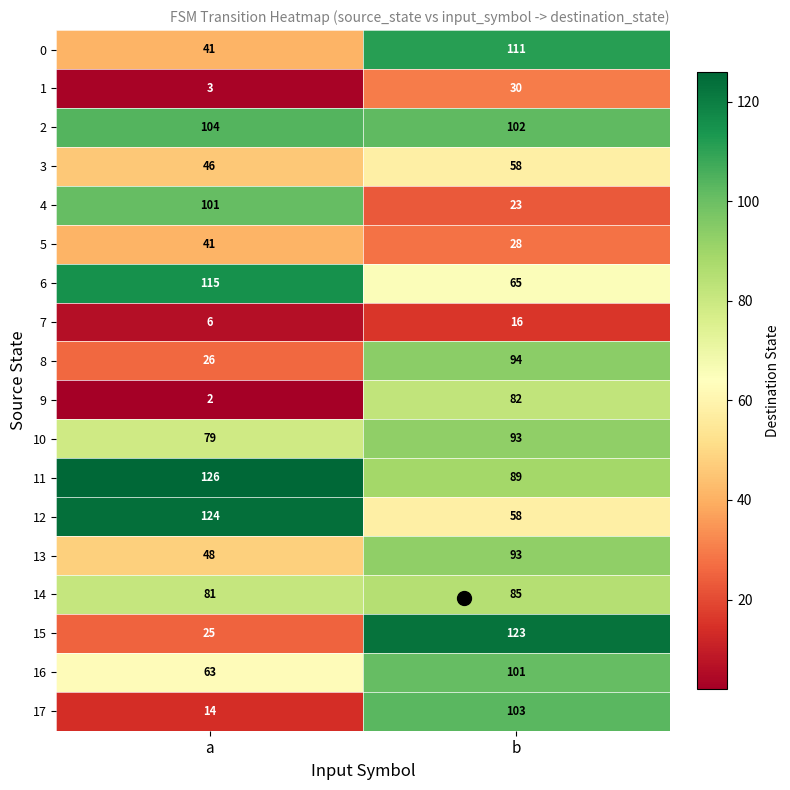

Which label corresponds to the smallest value in the chart?

a